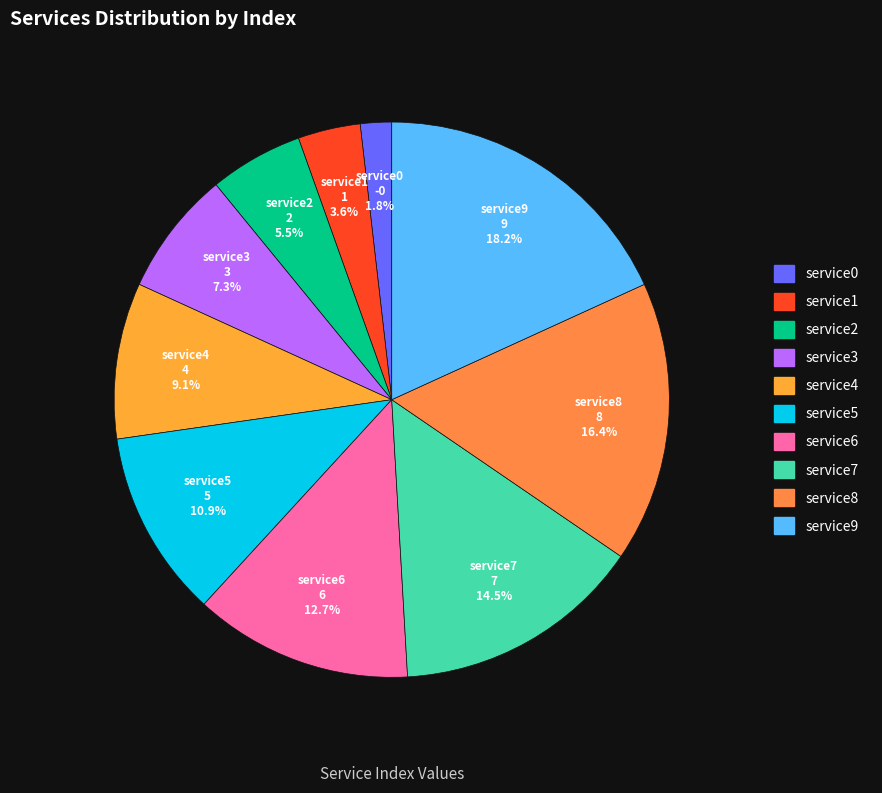

To the nearest percent, what is the combined percentage of service3 and service1?

11%